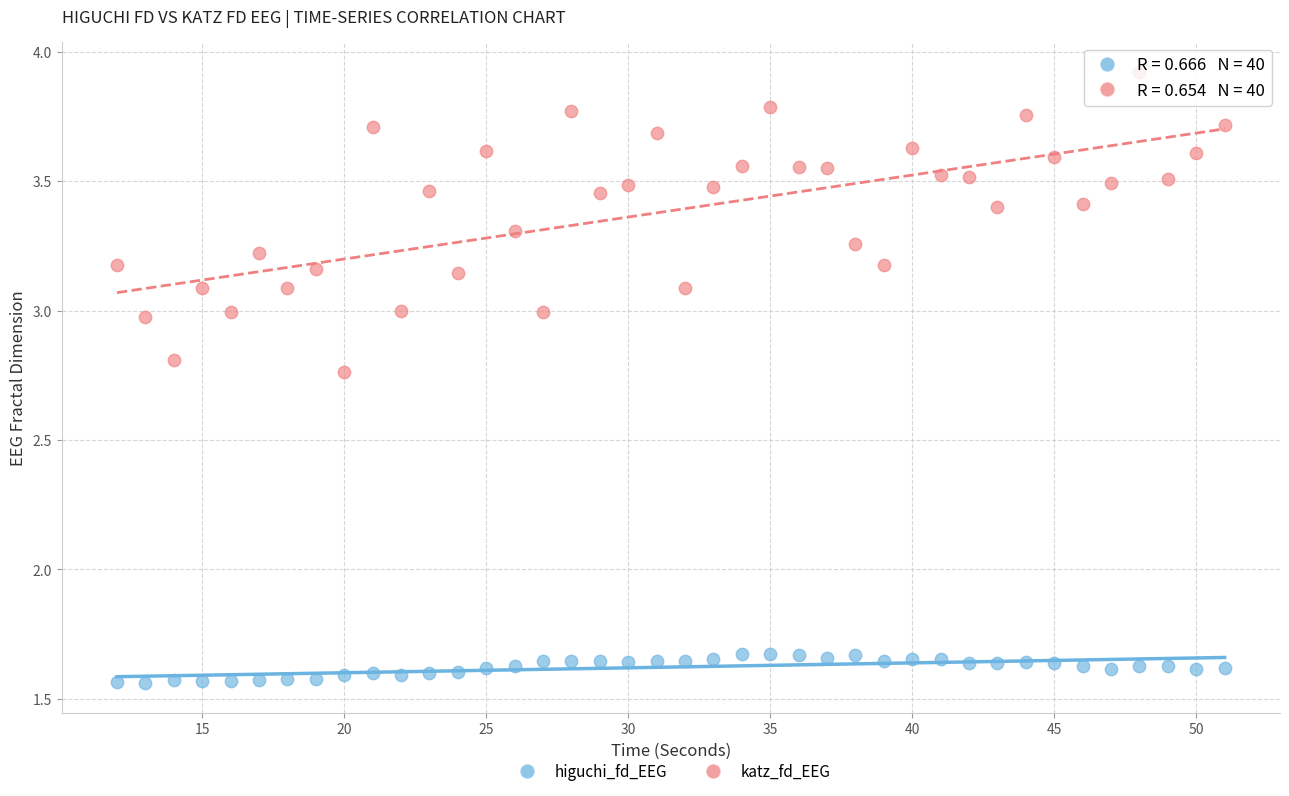

Across all data points, what is the range of X values (max minus min)?

39.0